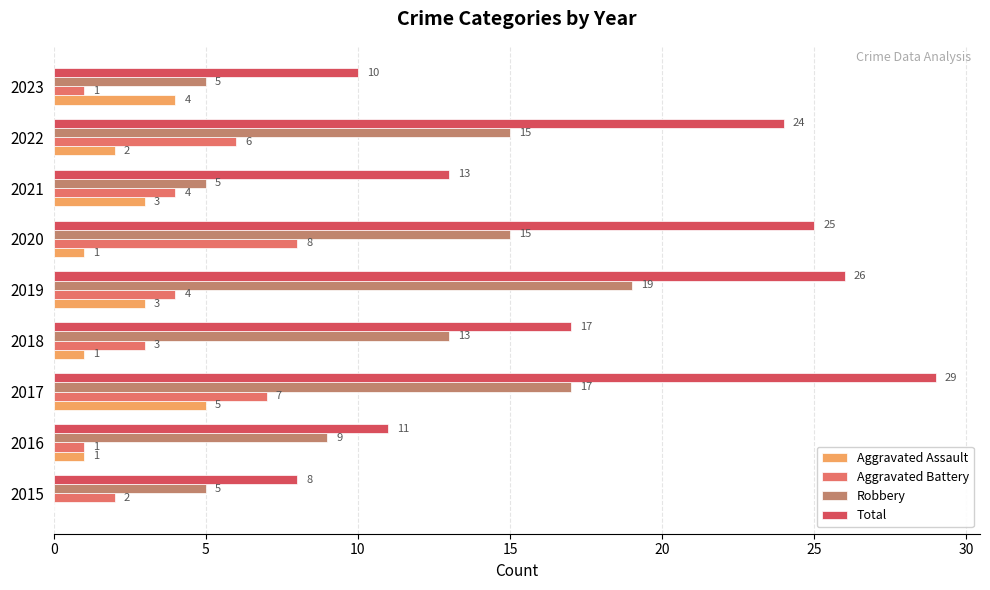

At which category does the chart reach its peak across all series?

2017